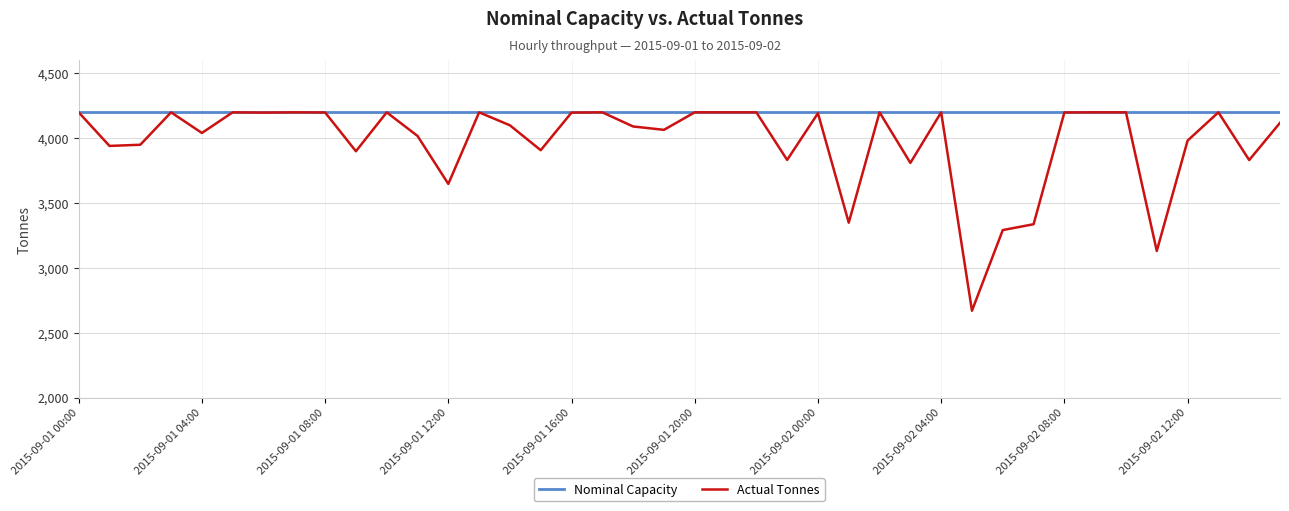

Rank the series by their average value, from lowest to highest.

Actual Tonnes, Nominal Capacity